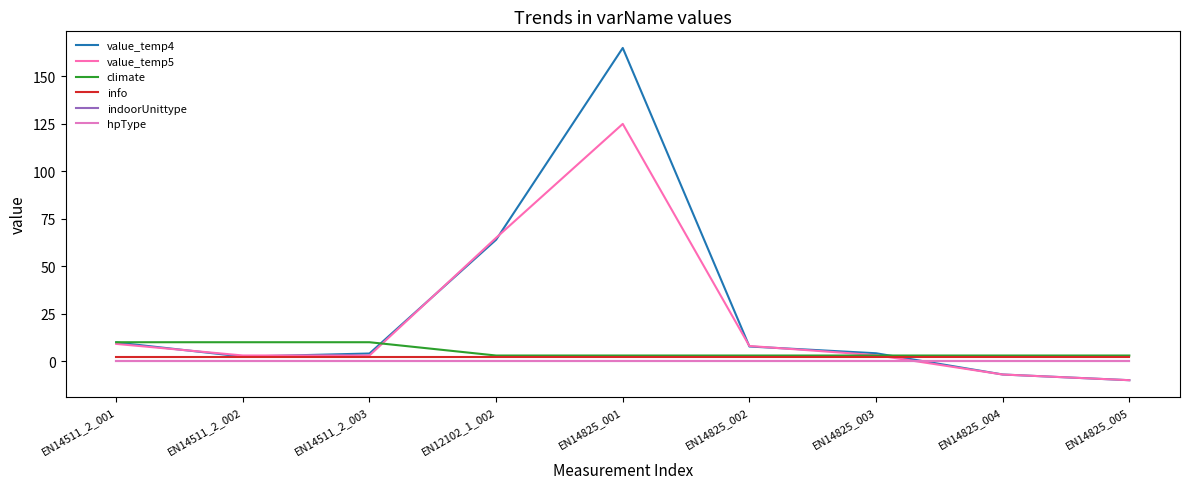

At which category is the sum across all series the highest?

EN14825_001